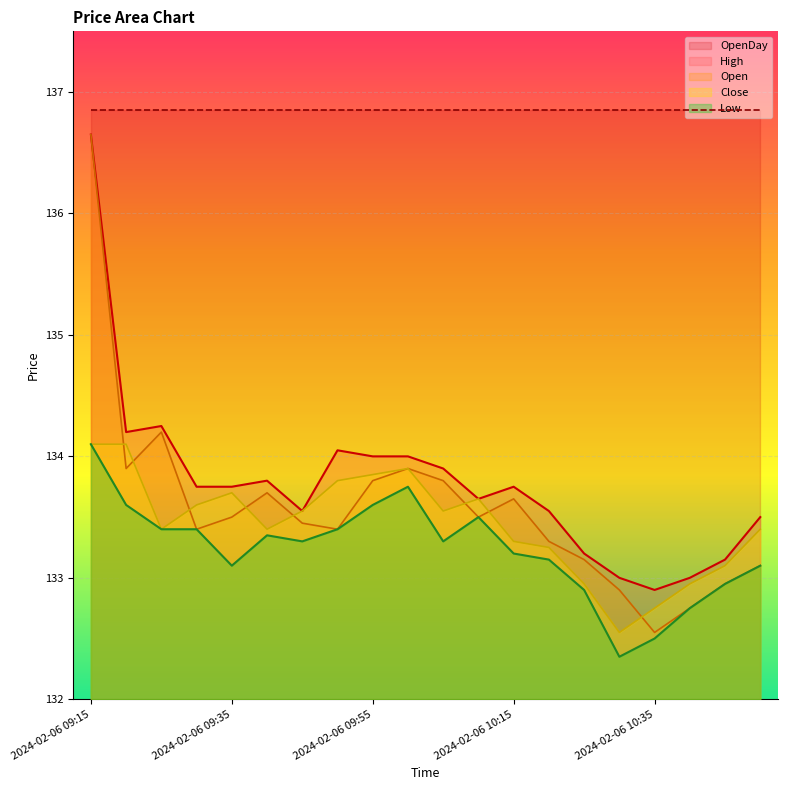

Which label corresponds to the smallest value in the chart?

2024-02-06 10:30